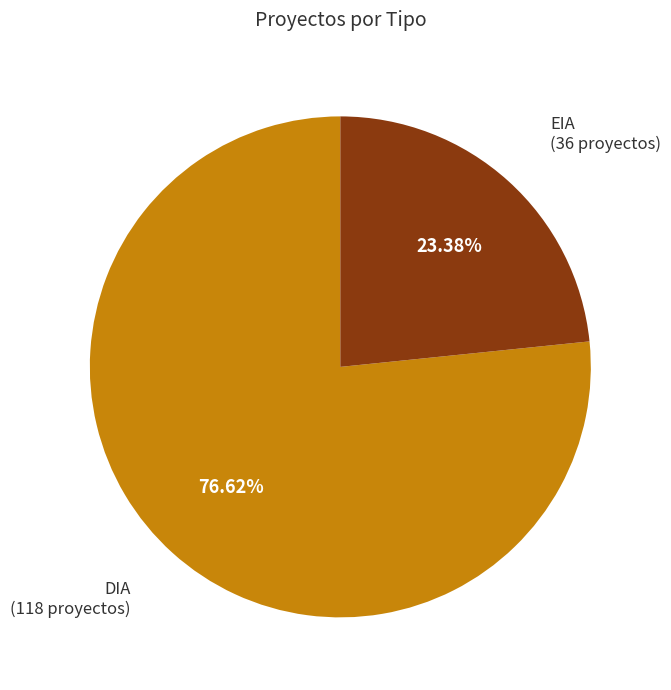

Does any single category account for the majority?

Yes